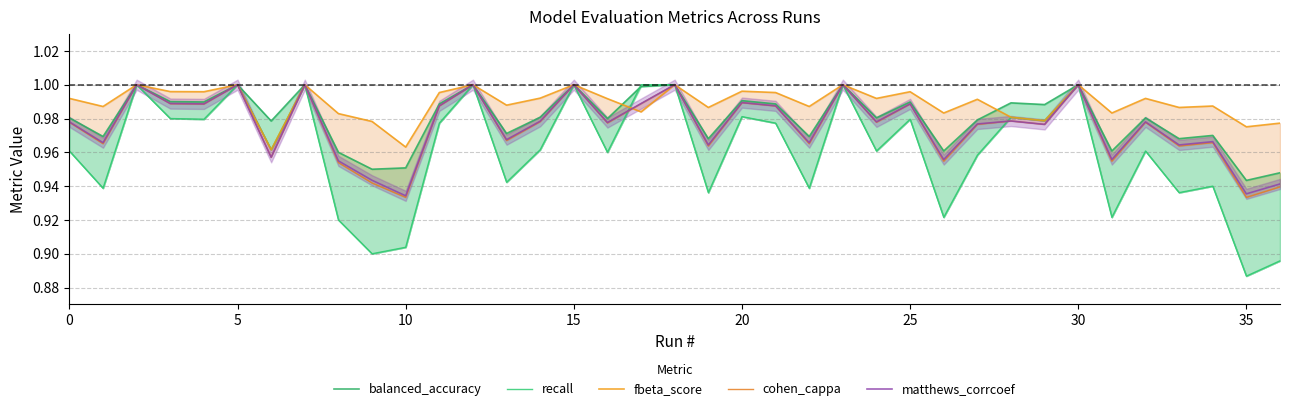

Which series has the largest range (max minus min)?

recall